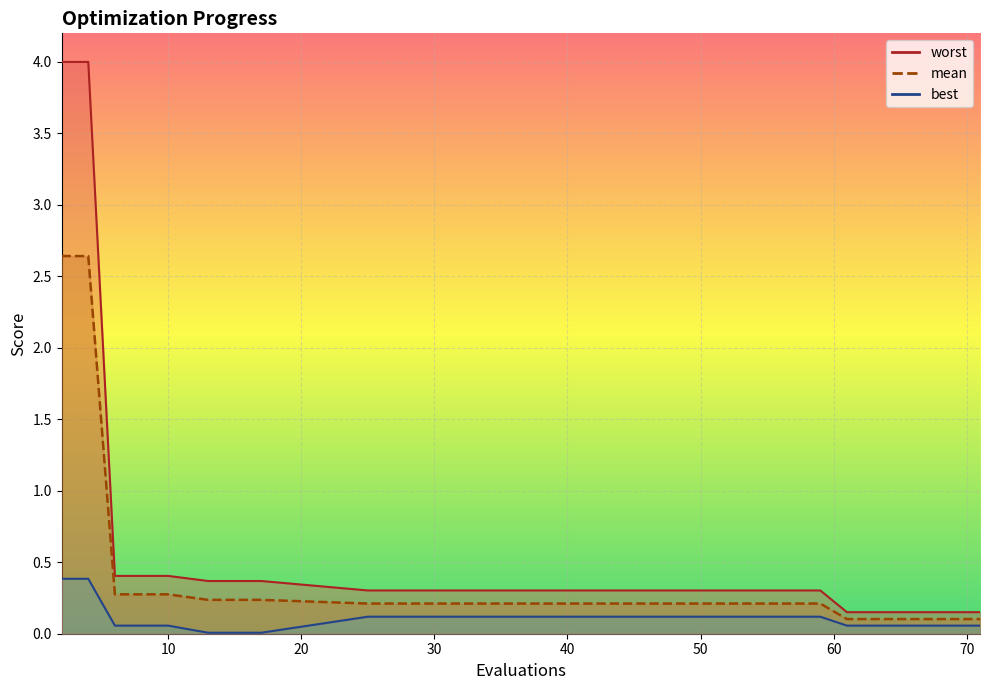

The mean series shows 2.6 at 2. True or false?

True